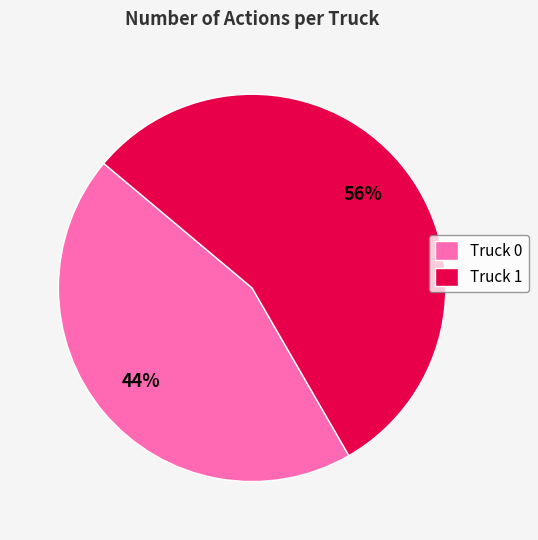

True or false: Truck 1 accounts for 45% of the total.

False